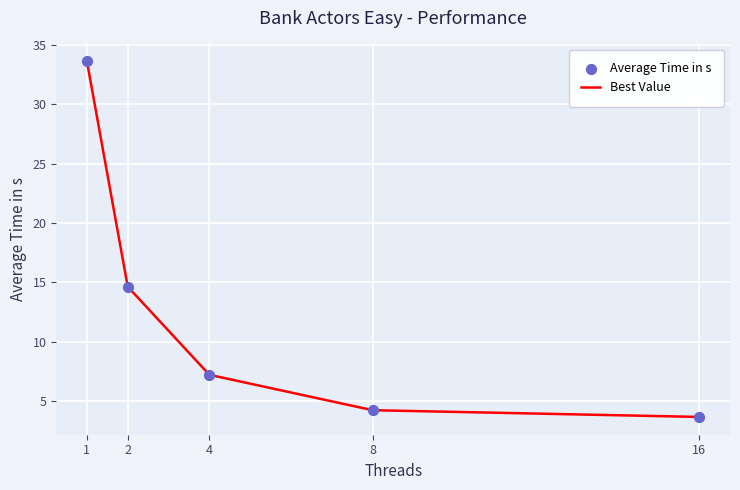

What is the change in value from 4 to 8?

-3.0